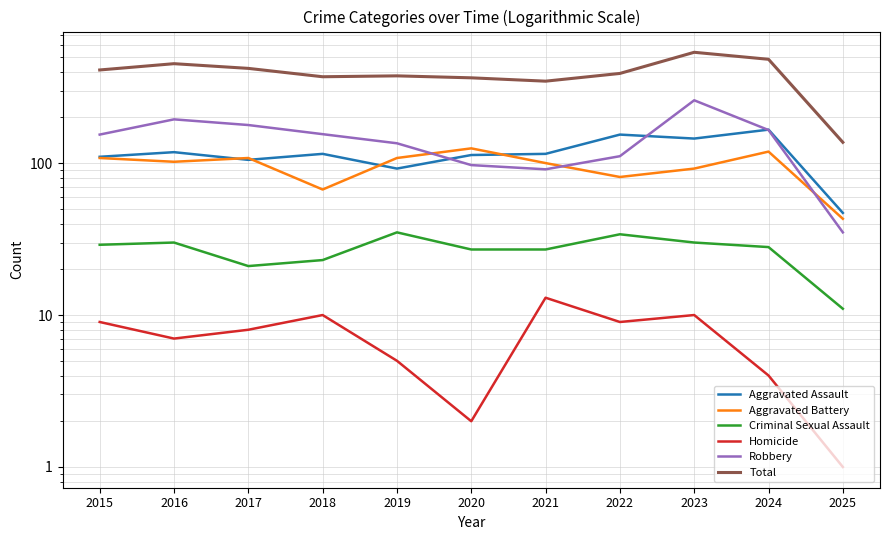

Reading left to right, extract all data points from this chart.

Aggravated Assault: 110	118	105	115	92	113	115	154	145	166	47
Aggravated Battery: 108	102	108	67	108	125	100	81	92	119	43
Criminal Sexual Assault: 29	30	21	23	35	27	27	34	30	28	11
Homicide: 9	7	8	10	5	2	13	9	10	4	1
Robbery: 154	194	178	155	135	97	91	111	259	165	35
Total: 410	451	420	370	375	364	346	389	536	482	137